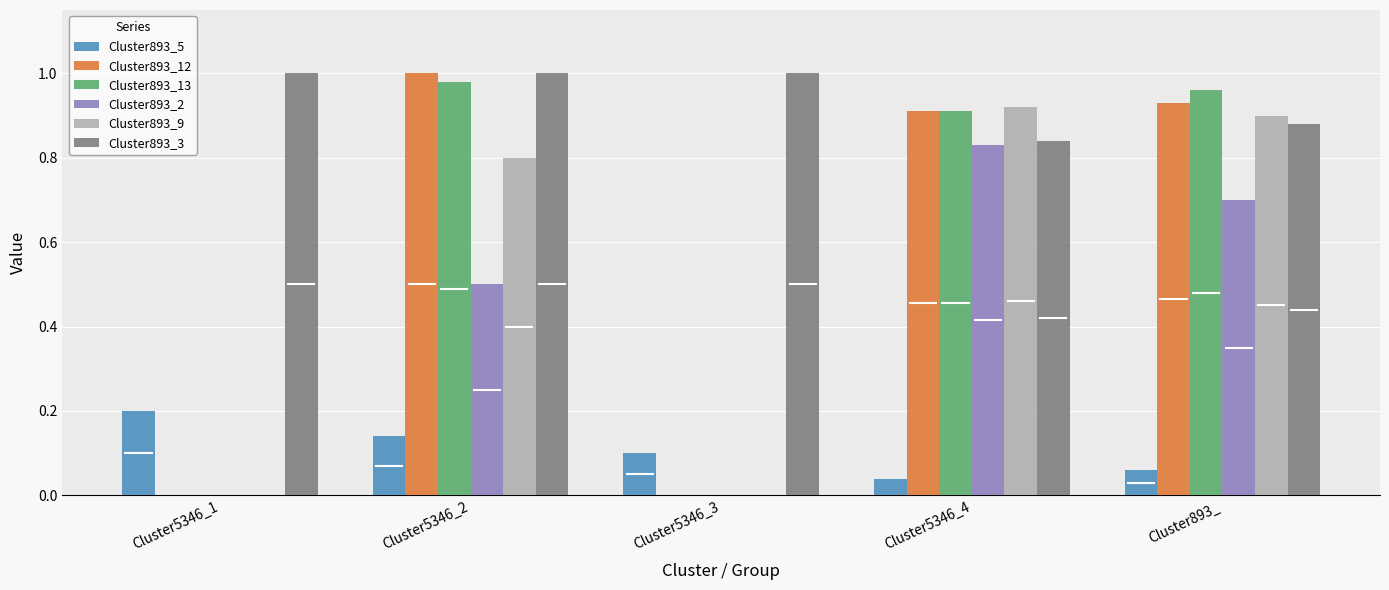

What is the total value across all series at Cluster893_?

4.4